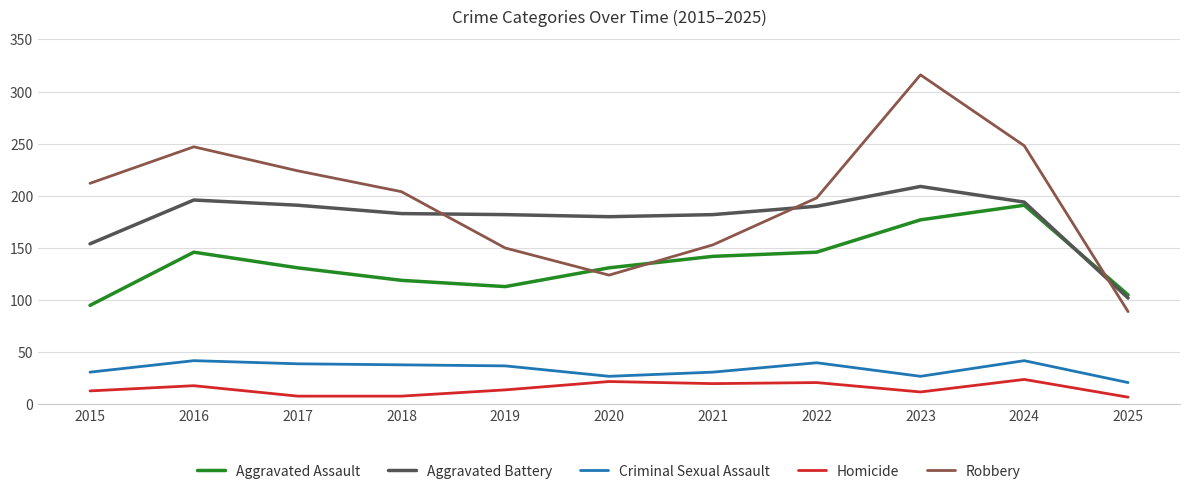

Is this an area chart (filled region under the line)?

No